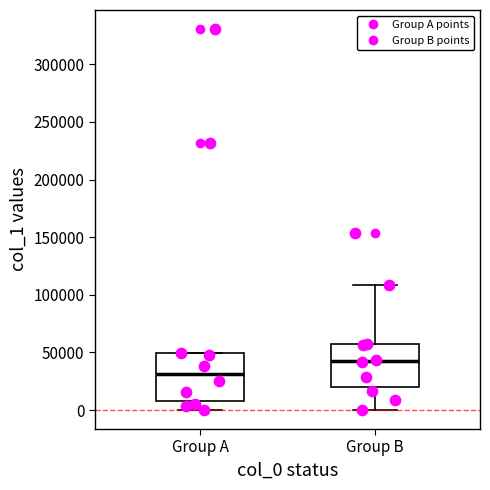

Reading left to right, read every box against the y-axis: the position of its median line, the range the box covers, and the ends of its whiskers. The values are not printed on the chart, so give them approximately, as read against the axis.

Group A: median 30000, box 10000 to 50000, whiskers 0 to 50000
Group B: median 45000, box 20000 to 55000, whiskers 0 to 110000